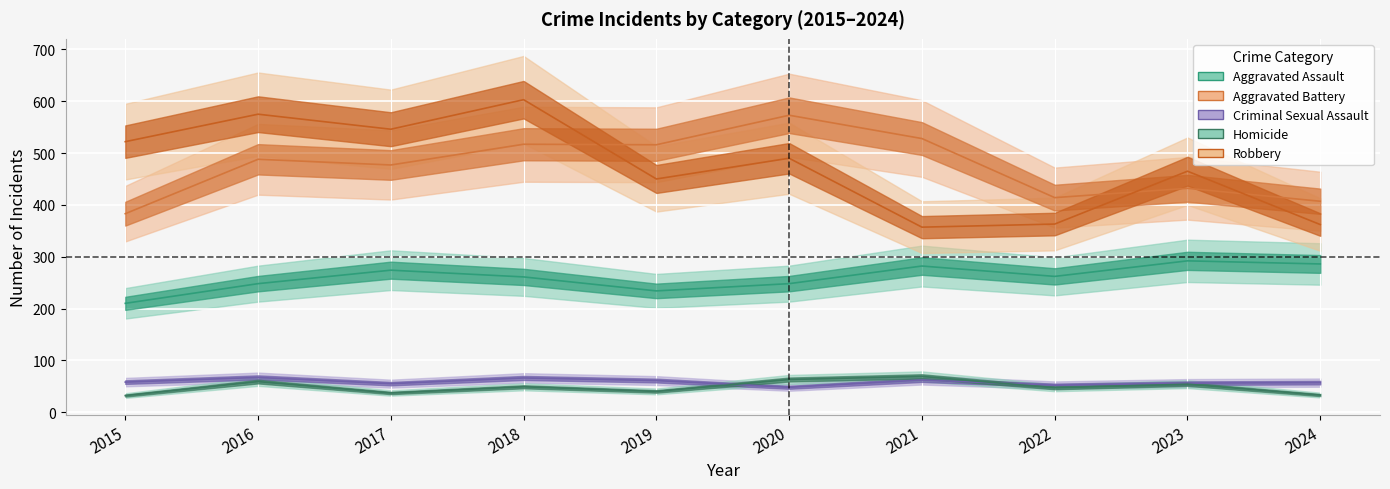

How many data points does each series have?

10